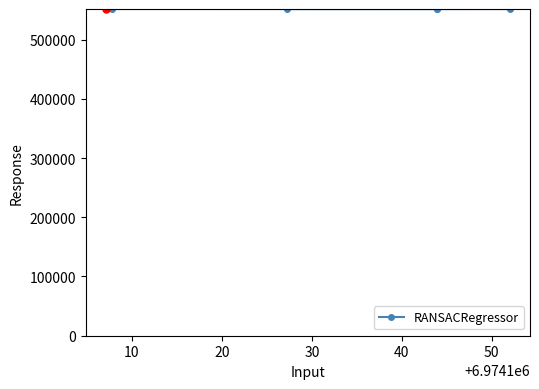

How many data points are less than 551604?

2